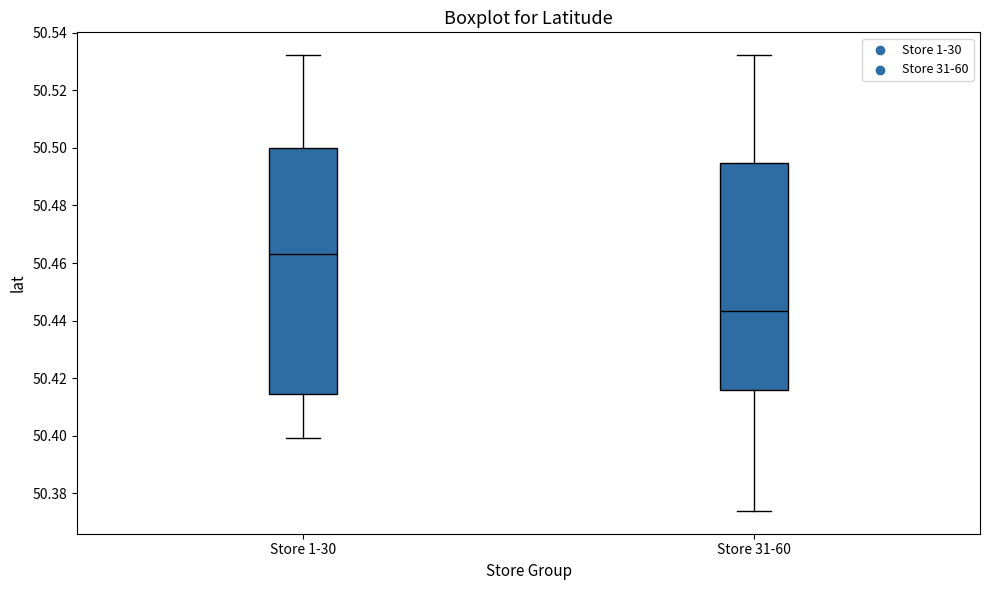

Reading left to right, transcribe this box plot: for each box, give where its median line is, the range the box spans, and where its two whiskers end, as read against the y-axis. The values are not printed on the chart, so give them approximately, as read against the axis.

Store 1-30: median 50.464, box 50.414 to 50.500, whiskers 50.400 to 50.532
Store 31-60: median 50.444, box 50.416 to 50.494, whiskers 50.374 to 50.532